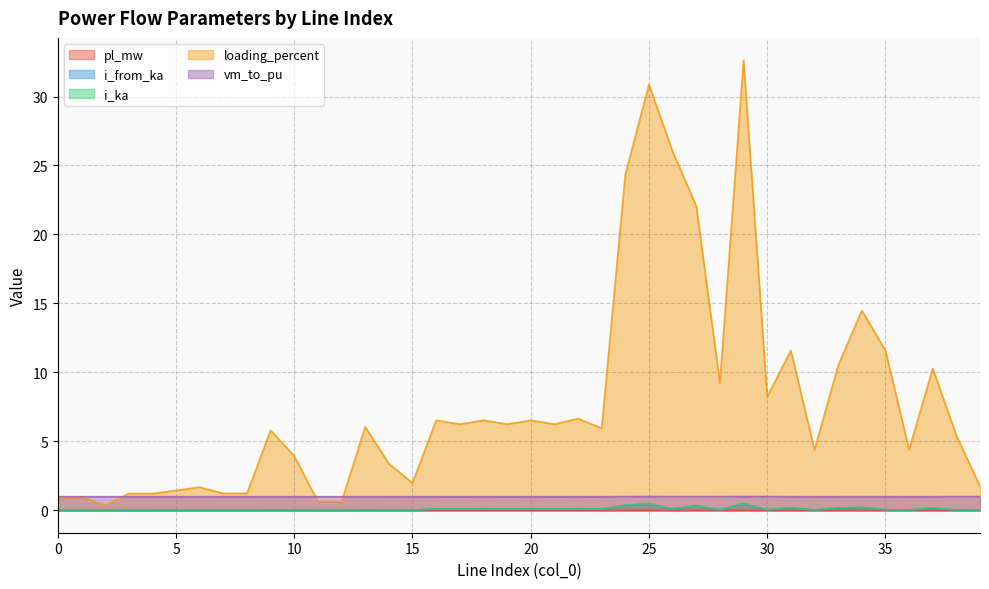

How many lines are shown in the chart?

5